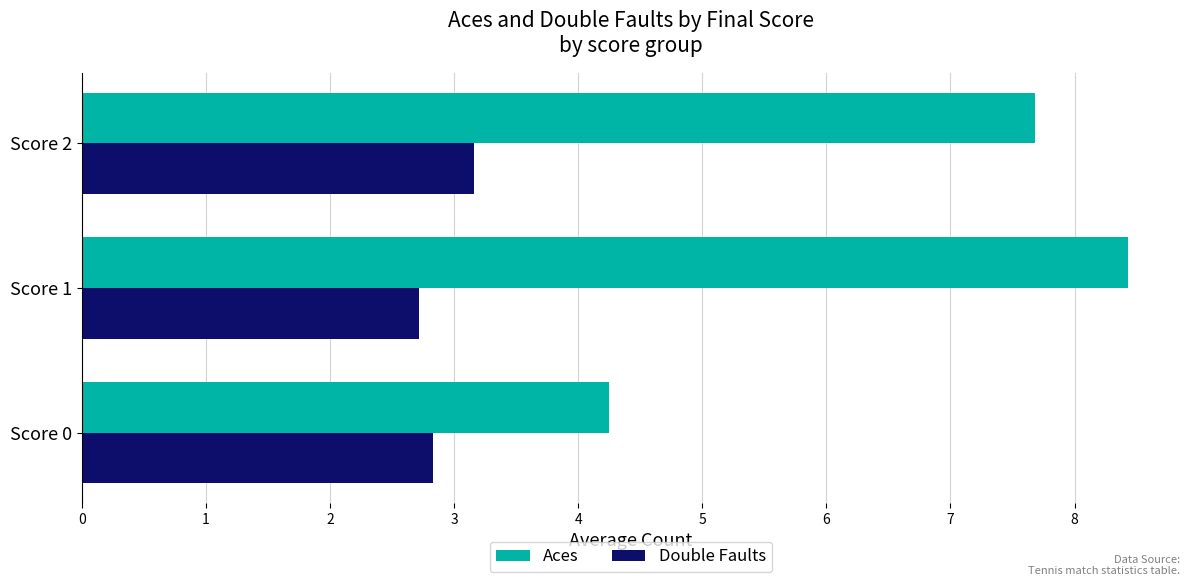

Is it true that Aces equals 1.2 at Score 0?

False